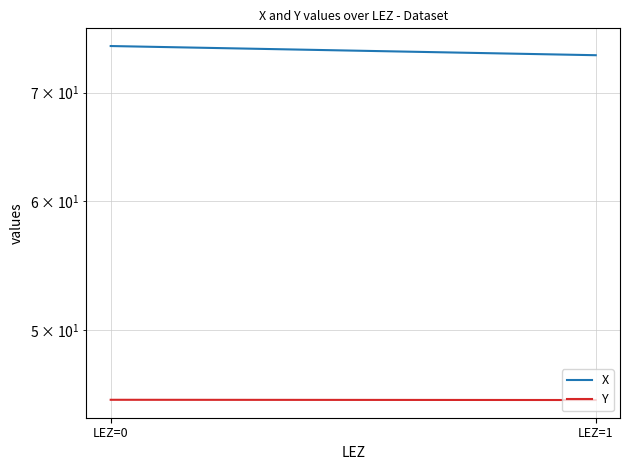

Is this an area chart (filled region under the line)?

No